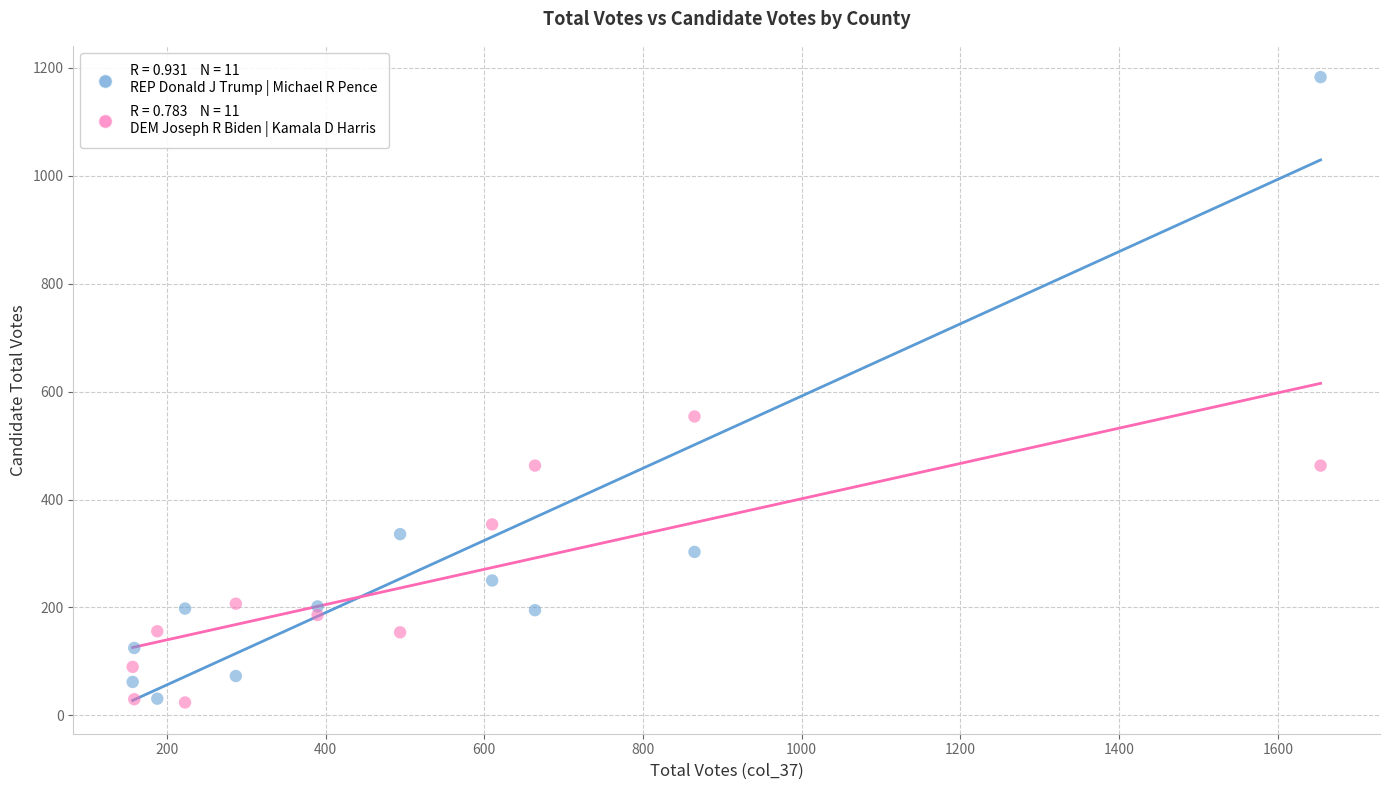

Across all data points, what is the range of X values (max minus min)?

1497